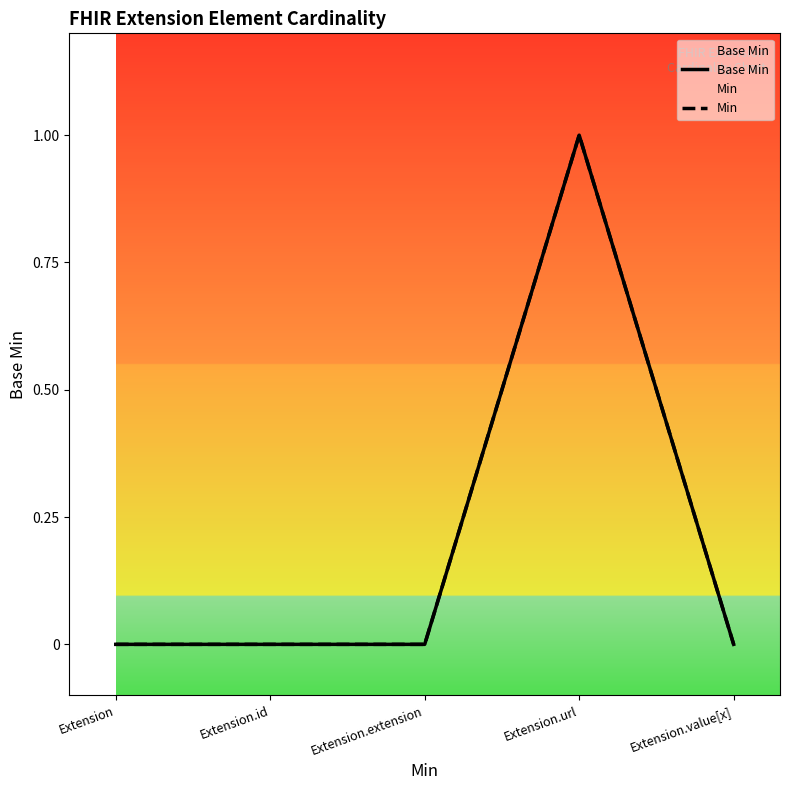

Rank the series at Extension.value[x] from lowest to highest value.

Base Min, Min